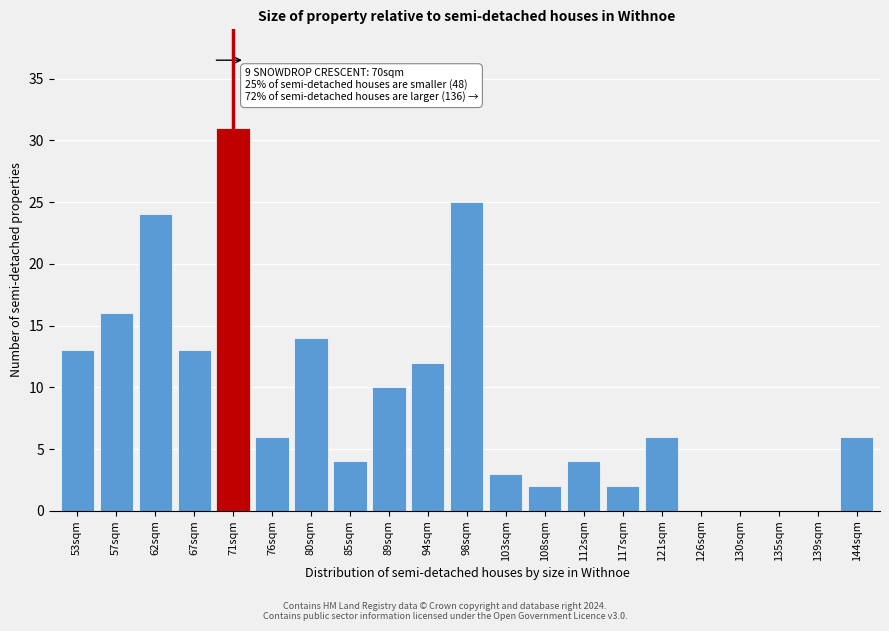

Reading left to right, extract all data points from this chart.

53sqm=13	57sqm=16	62sqm=24	67sqm=13	71sqm=31	76sqm=6	80sqm=14	85sqm=4	89sqm=10	94sqm=12	98sqm=25	103sqm=3	108sqm=2	112sqm=4	117sqm=2	121sqm=6	126sqm=0	130sqm=0	135sqm=0	139sqm=0	144sqm=6